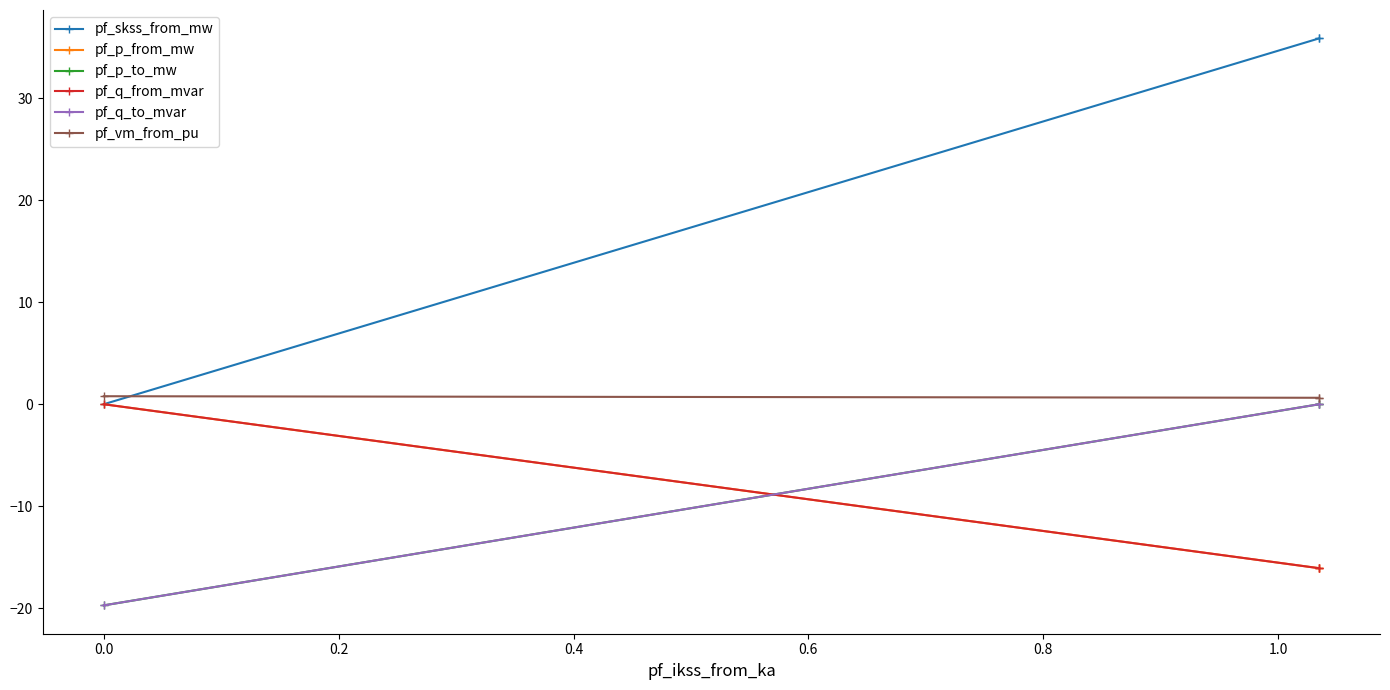

Does the chart have visible grid lines?

No